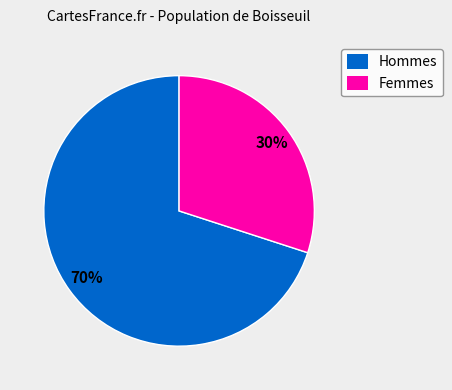

Which slice is the largest?

Hommes